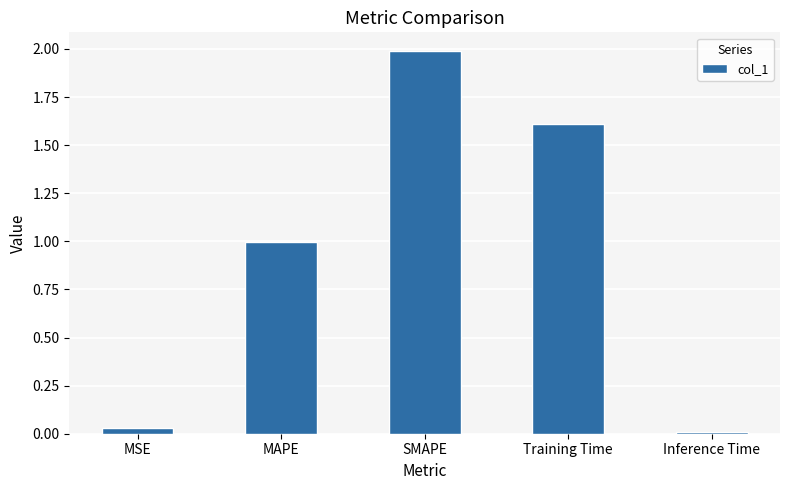

Rank the categories by value from highest to lowest.

SMAPE, Training Time, MAPE, MSE, Inference Time